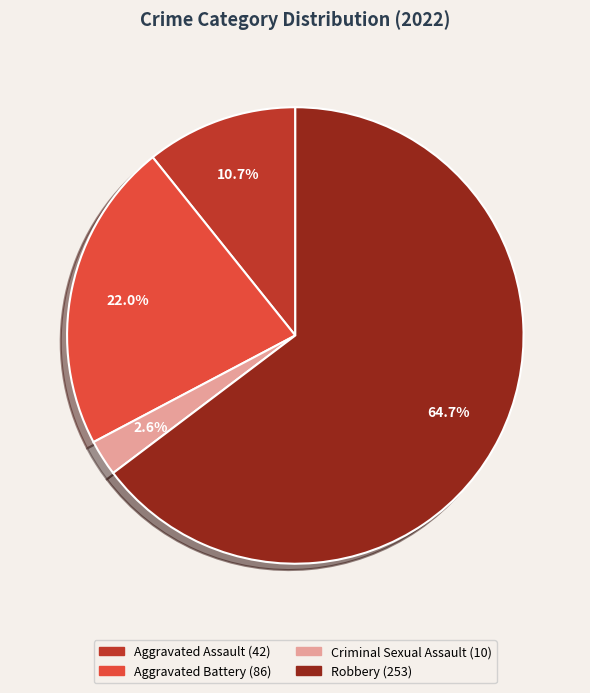

To the nearest percent, what is the combined percentage of Robbery and Criminal Sexual Assault?

67%